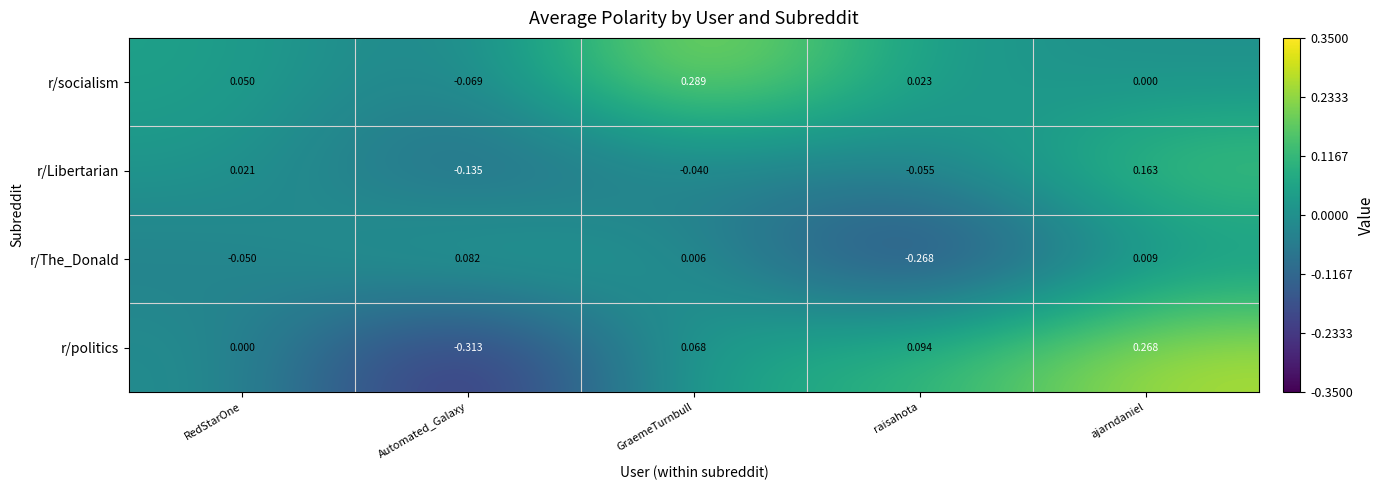

Is the value of r/socialism at GraemeTurnbull greater than the value of r/Libertarian at raisahota?

Yes